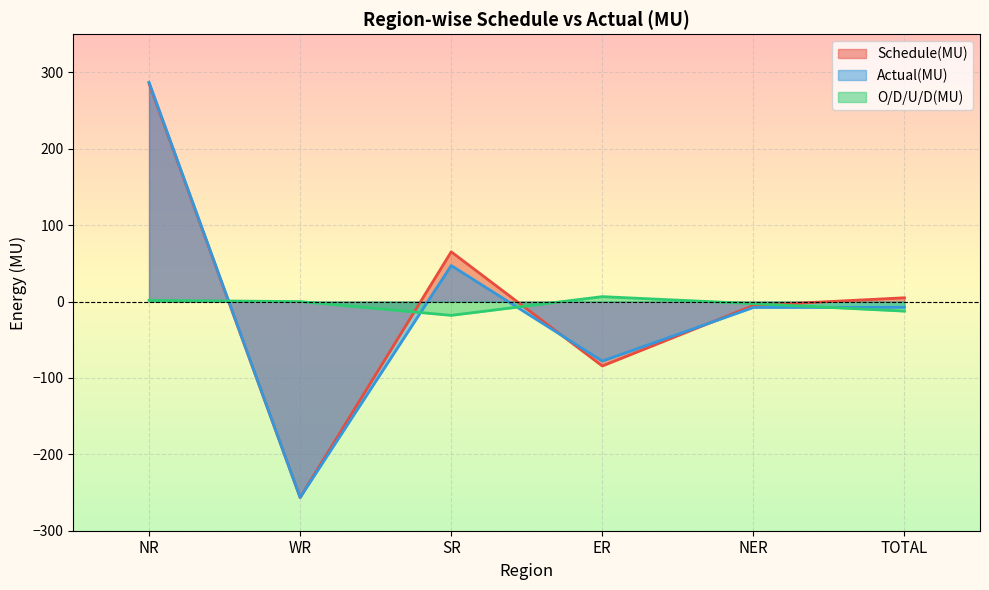

What is the difference between the highest and lowest values at ER?

90.8